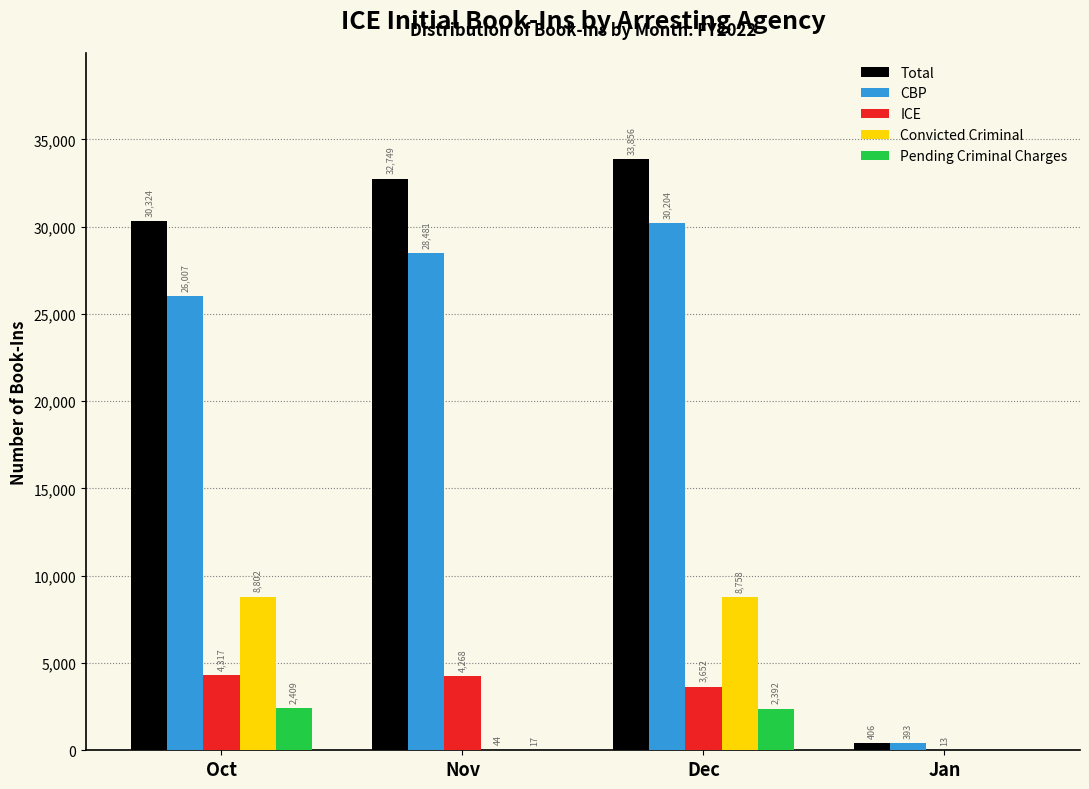

Reading right to left, transcribe all the data shown in this chart.

Total: Jan=406	Dec=33856	Nov=32749	Oct=30324
CBP: Jan=393	Dec=30204	Nov=28481	Oct=26007
ICE: Jan=13	Dec=3652	Nov=4268	Oct=4317
Convicted Criminal: Jan=0	Dec=8758	Nov=44	Oct=8802
Pending Criminal Charges: Jan=0	Dec=2392	Nov=17	Oct=2409